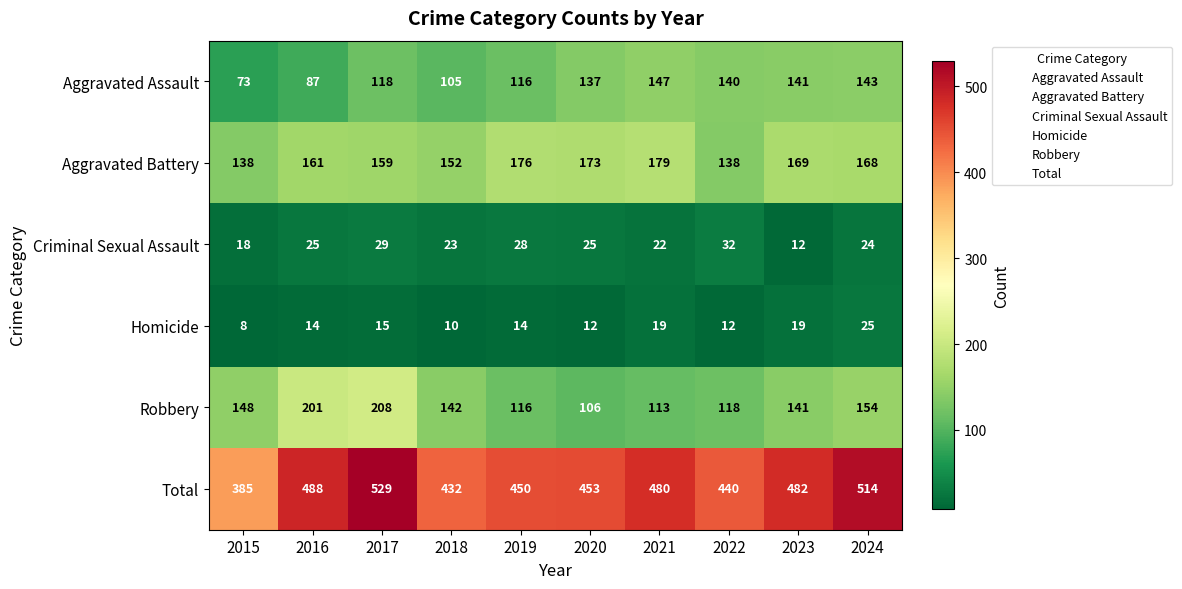

At how many categories does at least one series exceed 232?

10